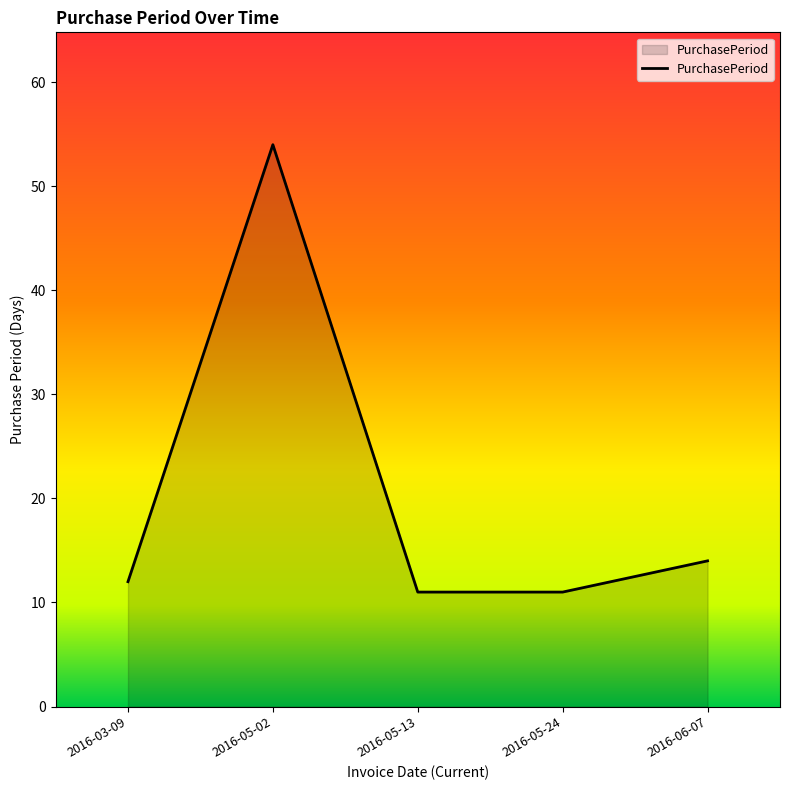

Does the chart display data point markers on the line(s)?

No